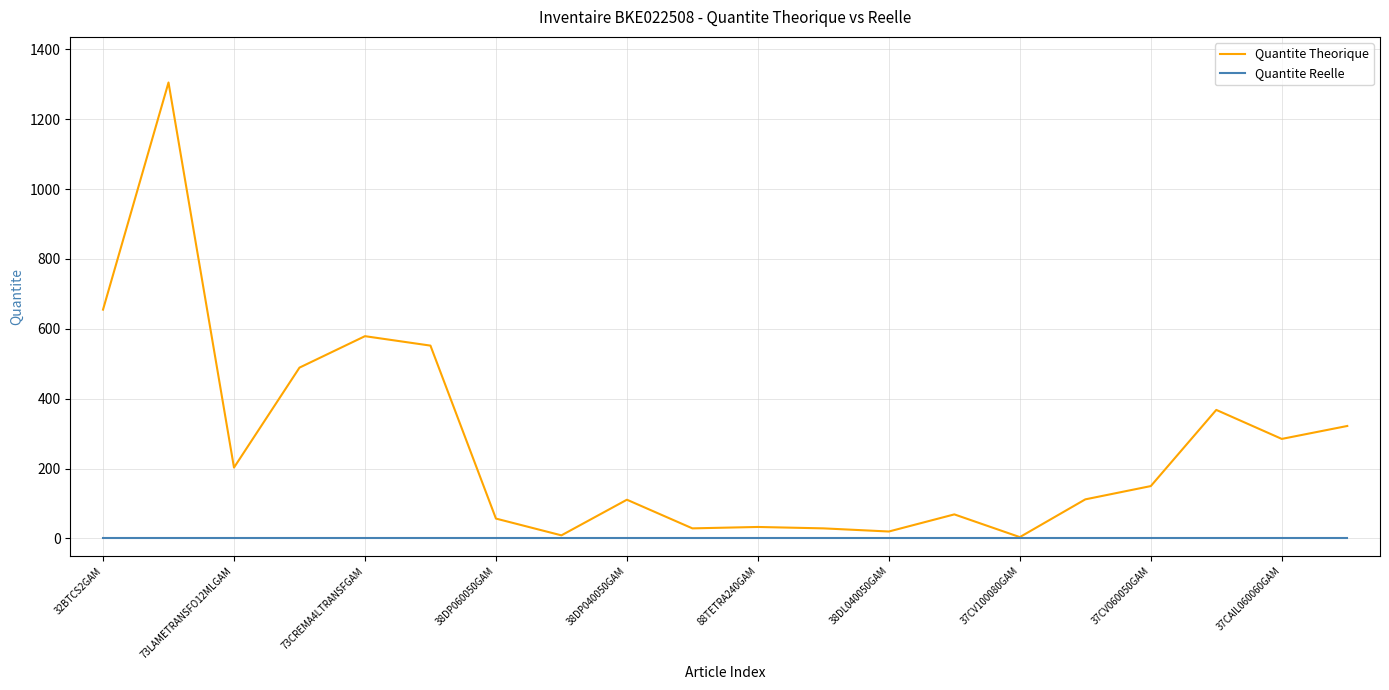

Which series has the largest range (max minus min)?

Quantite Theorique